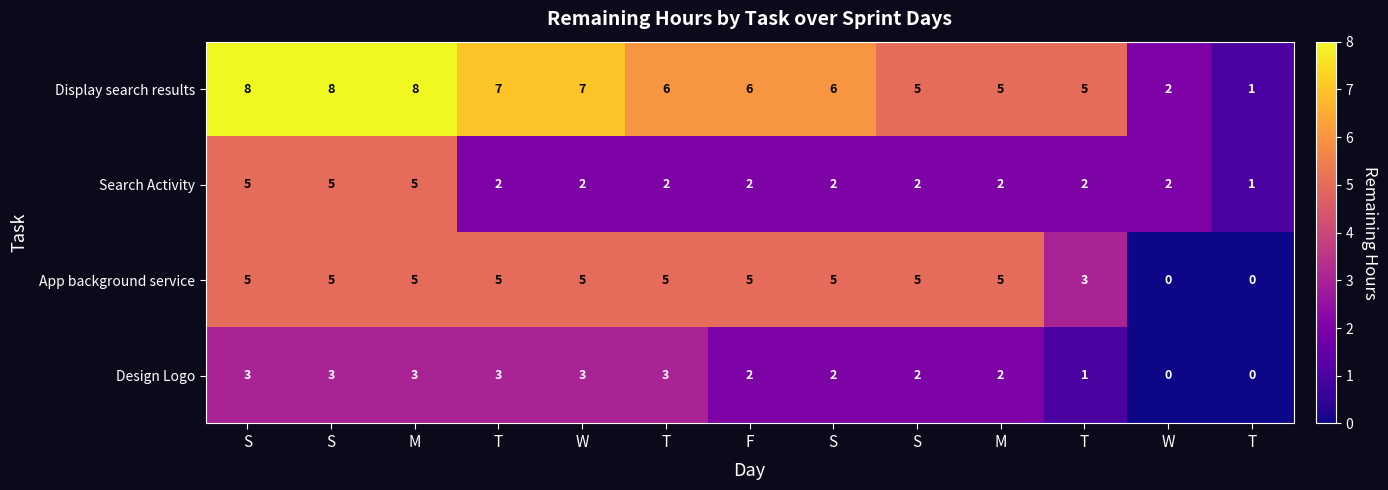

Reading left to right, what are all the values shown in this chart?

Display search results: S=8	S=8	M=8	T=7	W=7	T=6	F=6	S=6	S=5	M=5	T=5	W=2	T=1
Search Activity: S=5	S=5	M=5	T=2	W=2	T=2	F=2	S=2	S=2	M=2	T=2	W=2	T=1
App background service: S=5	S=5	M=5	T=5	W=5	T=5	F=5	S=5	S=5	M=5	T=3	W=0	T=0
Design Logo: S=3	S=3	M=3	T=3	W=3	T=3	F=2	S=2	S=2	M=2	T=1	W=0	T=0